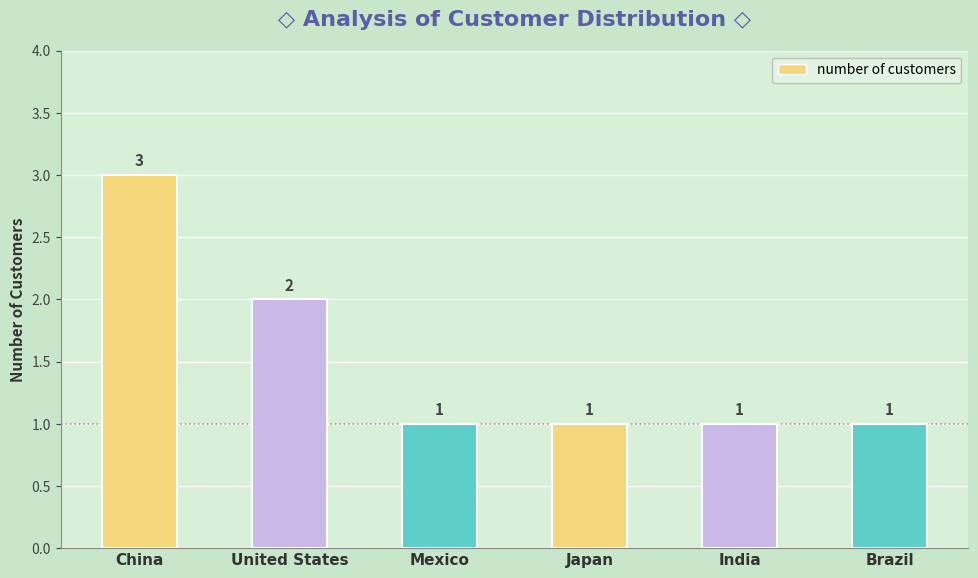

What is the greatest value displayed?

3